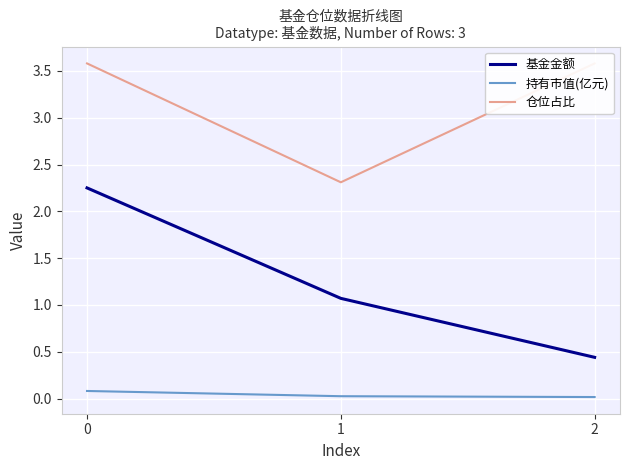

How many data points in 仓位占比 are less than 3?

1